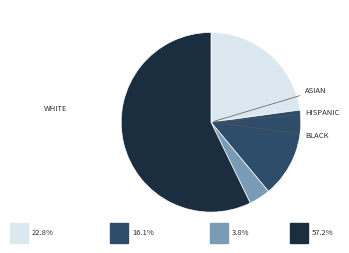

How many segments does this pie chart have?

4